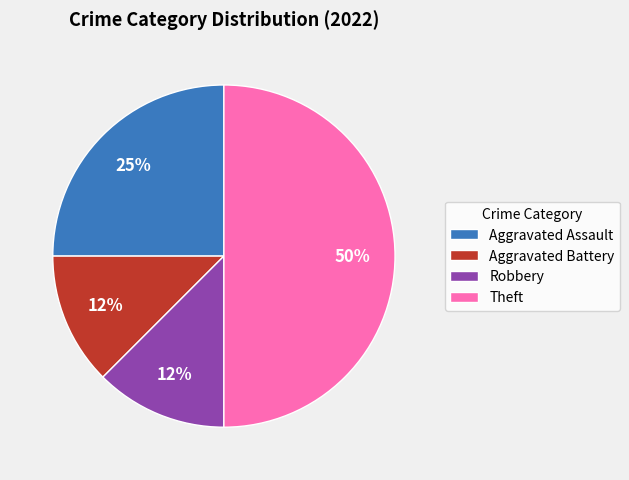

What is the largest slice in the pie chart?

Theft